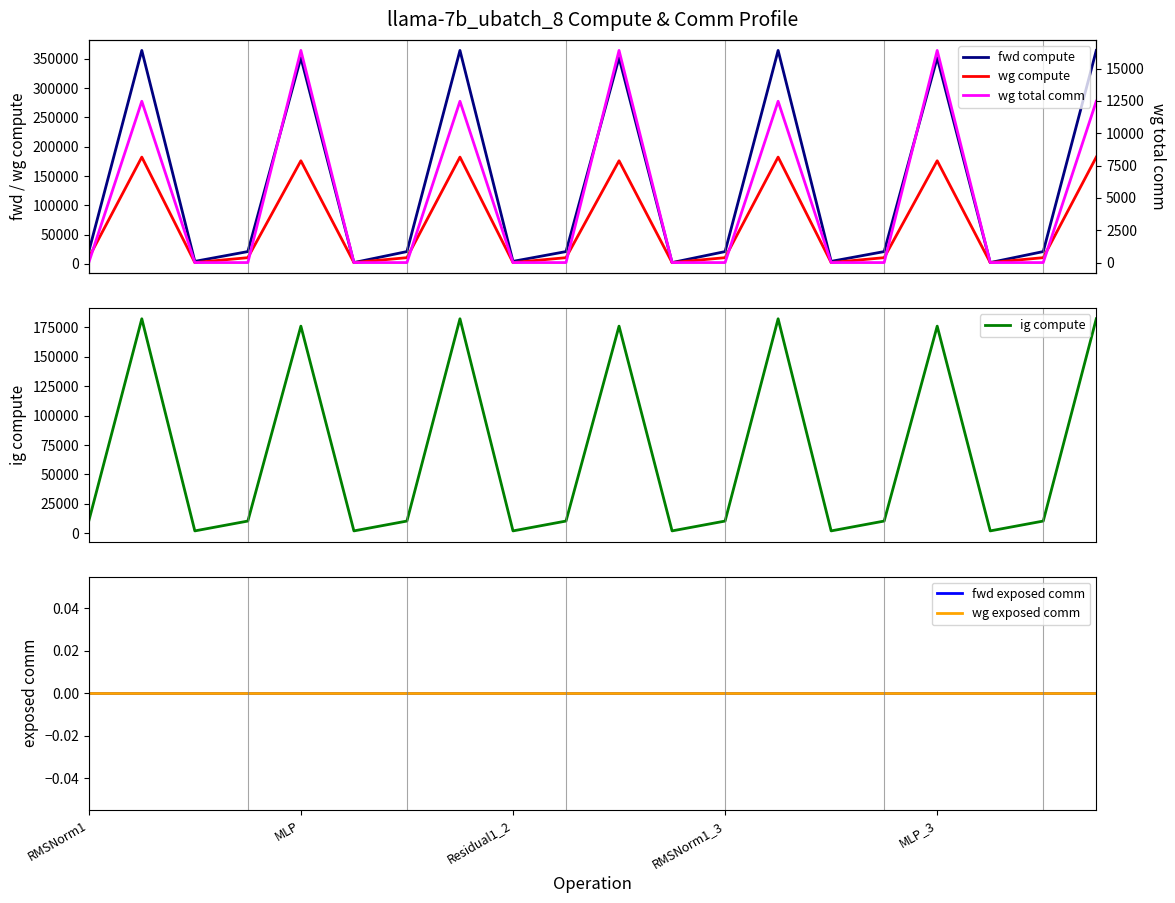

List the series in order of their peak value, lowest first.

fwd exposed comm, wg exposed comm, wg total comm, wg compute, ig compute, fwd compute